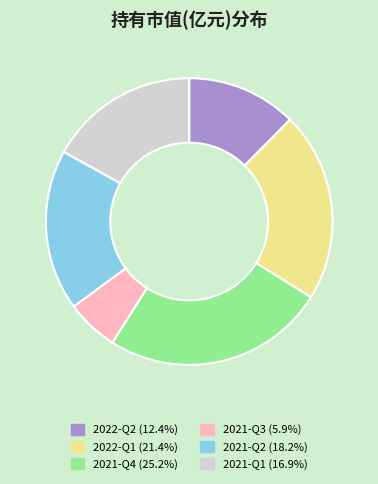

Approximately how many times larger is the value at 2021-Q2 compared to 2022-Q1?

0.8